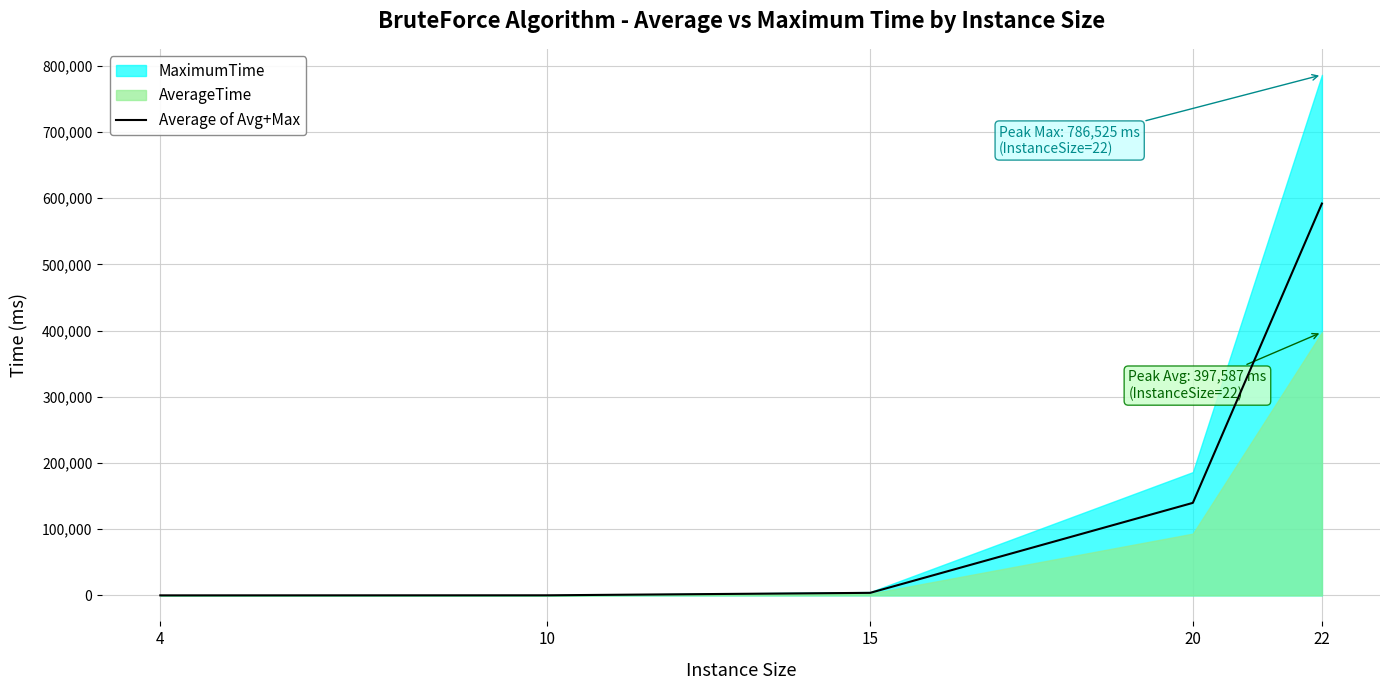

The value at 15 is 3807.2. True or false?

True